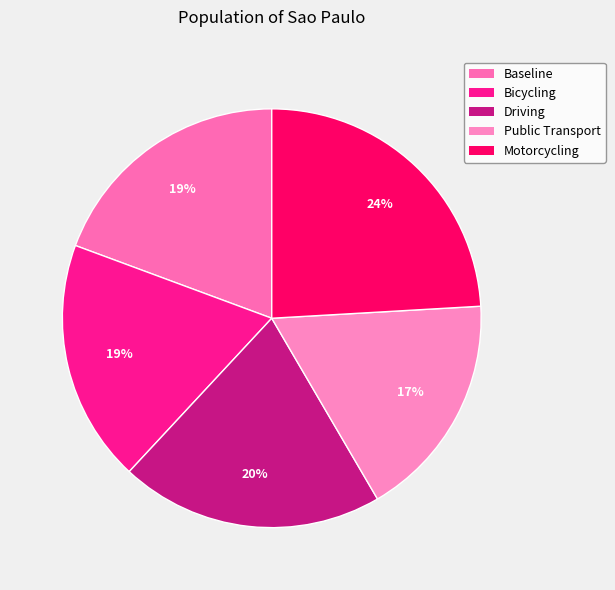

Between Baseline and Bicycling, which is larger?

Baseline